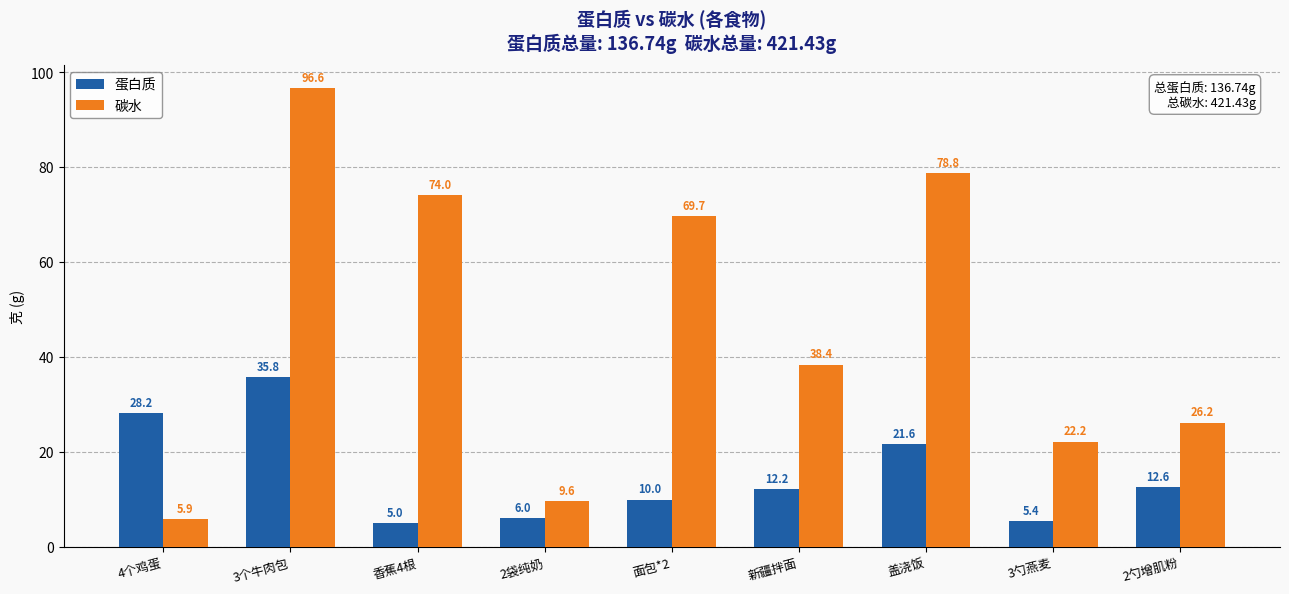

Reading left to right, extract all data points from this chart.

蛋白质: 4个鸡蛋=28.2	3个牛肉包=35.8	香蕉4根=5.0	2袋纯奶=6.0	面包*2=10.0	新疆拌面=12.2	盖浇饭=21.6	3勺燕麦=5.4	2勺增肌粉=12.6
碳水: 4个鸡蛋=5.9	3个牛肉包=96.6	香蕉4根=74.0	2袋纯奶=9.6	面包*2=69.7	新疆拌面=38.4	盖浇饭=78.8	3勺燕麦=22.2	2勺增肌粉=26.2